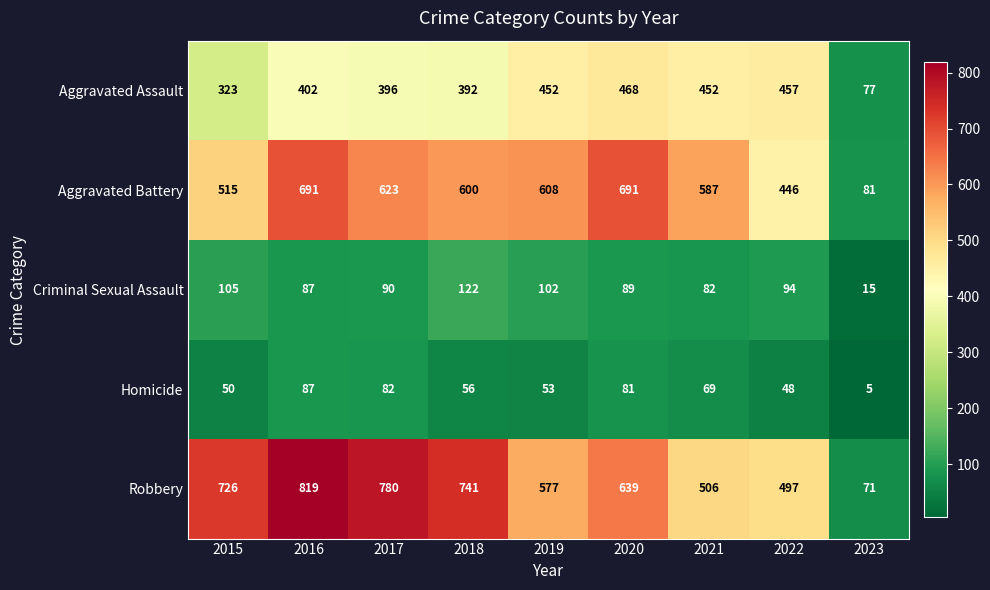

What is the minimum value for Robbery?

71